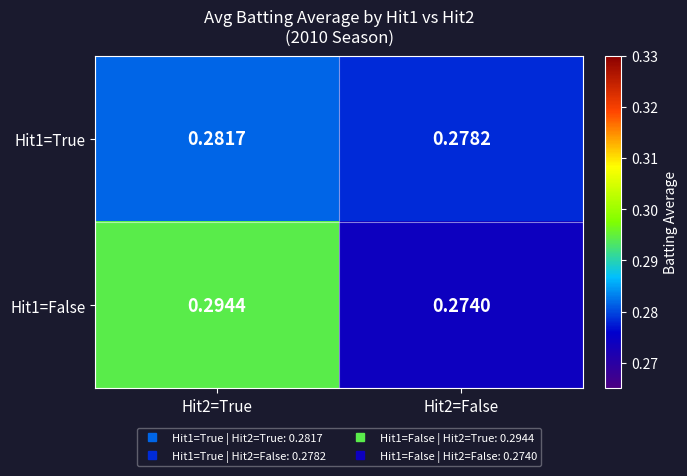

Is the value of Hit1=False at Hit2=False greater than the value of Hit1=True at Hit2=False?

No